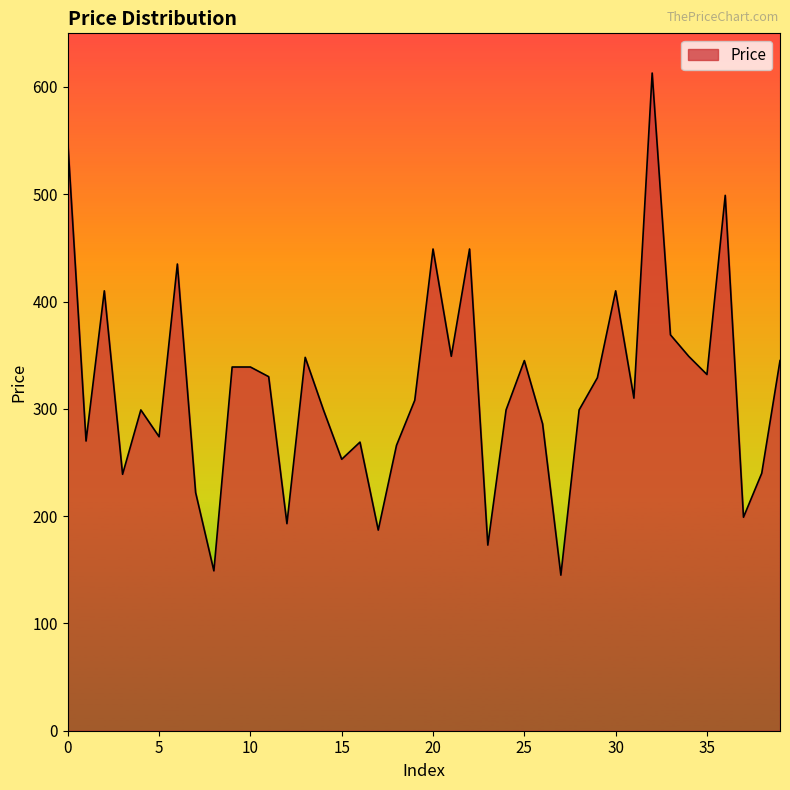

What is the minimum value shown in the chart?

145